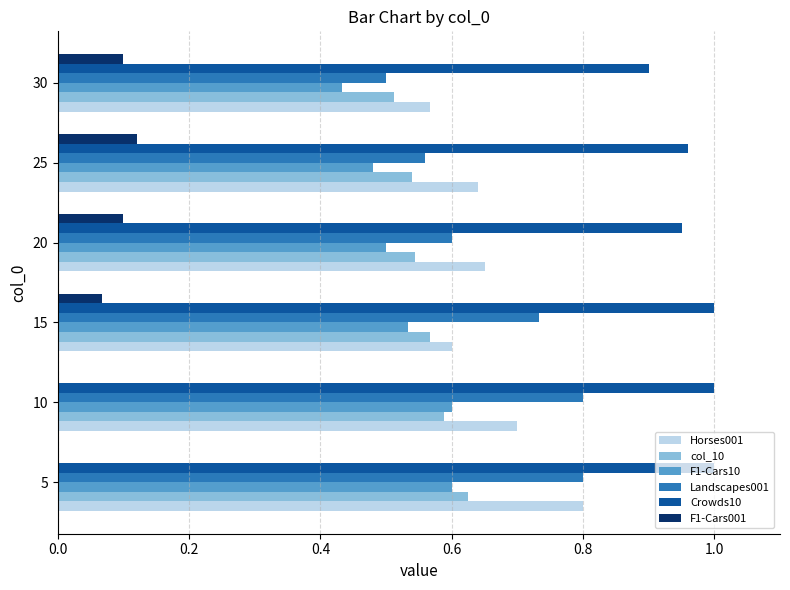

The value of Horses001 at 10 is 0.7. True or false?

True